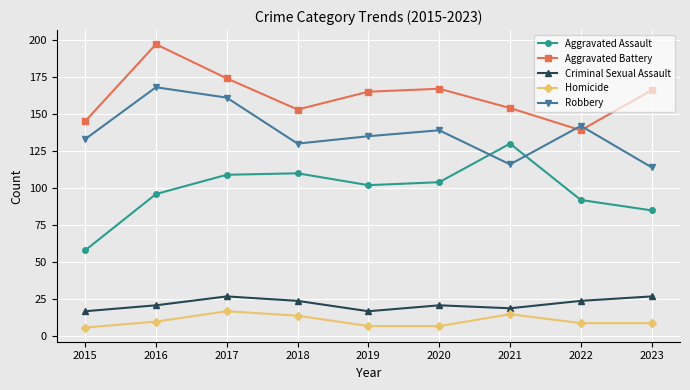

What is the total value across all series at 2022?

406